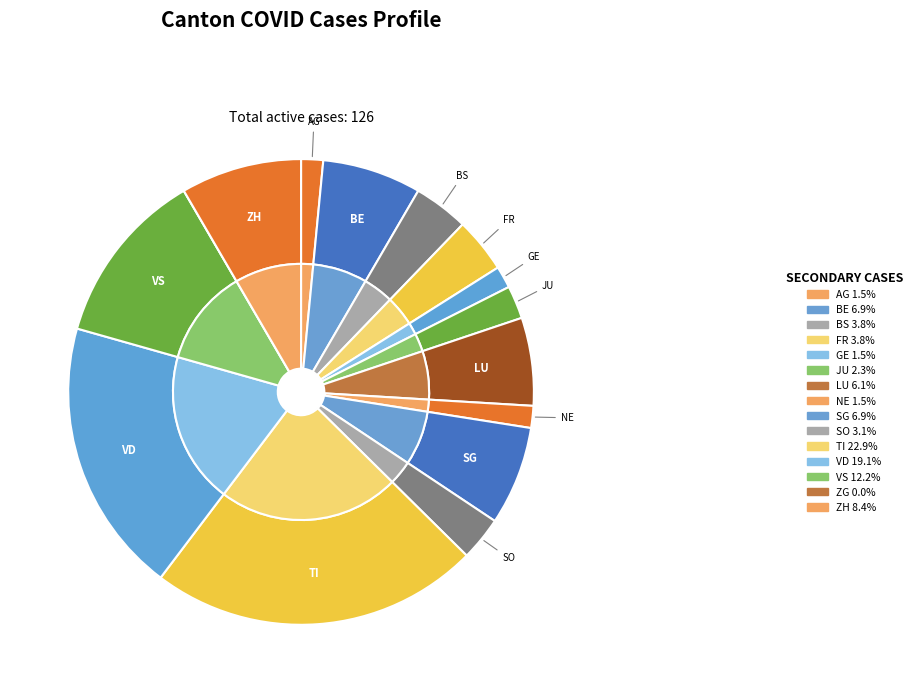

To the nearest percent, what is the average slice percentage?

7%